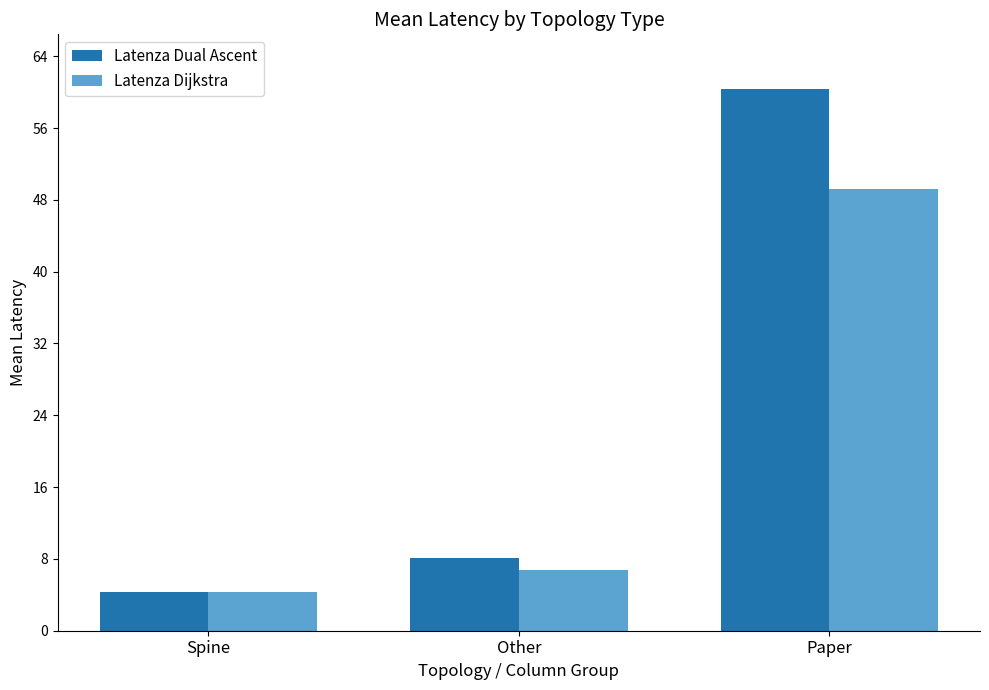

What is the approximate value of Latenza Dual Ascent at Paper?

60.4